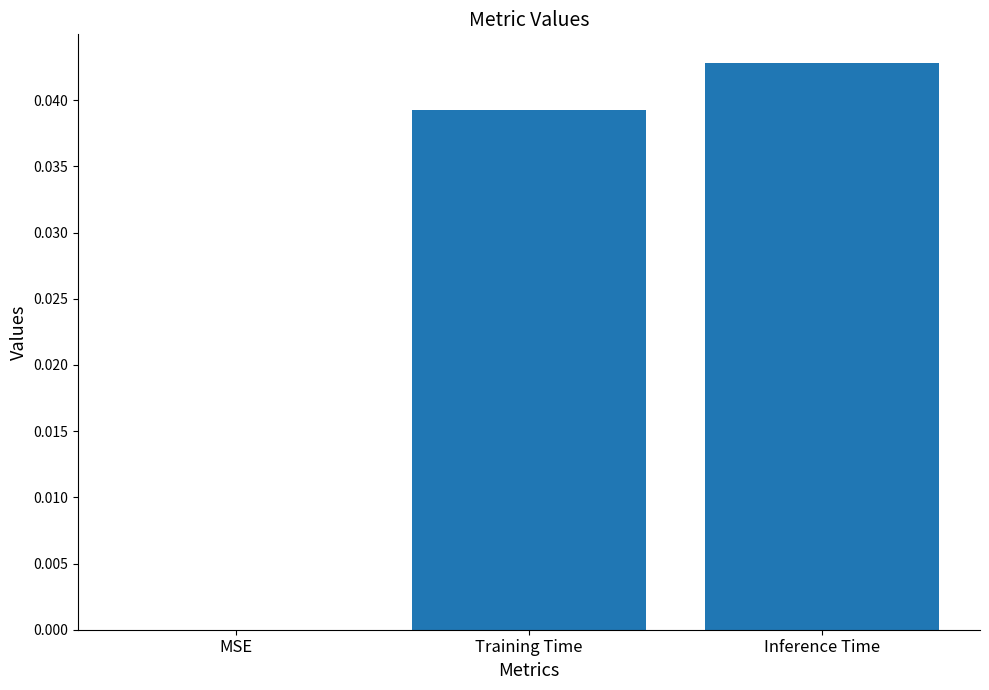

Is it true that the value at Training Time is 0.1?

False